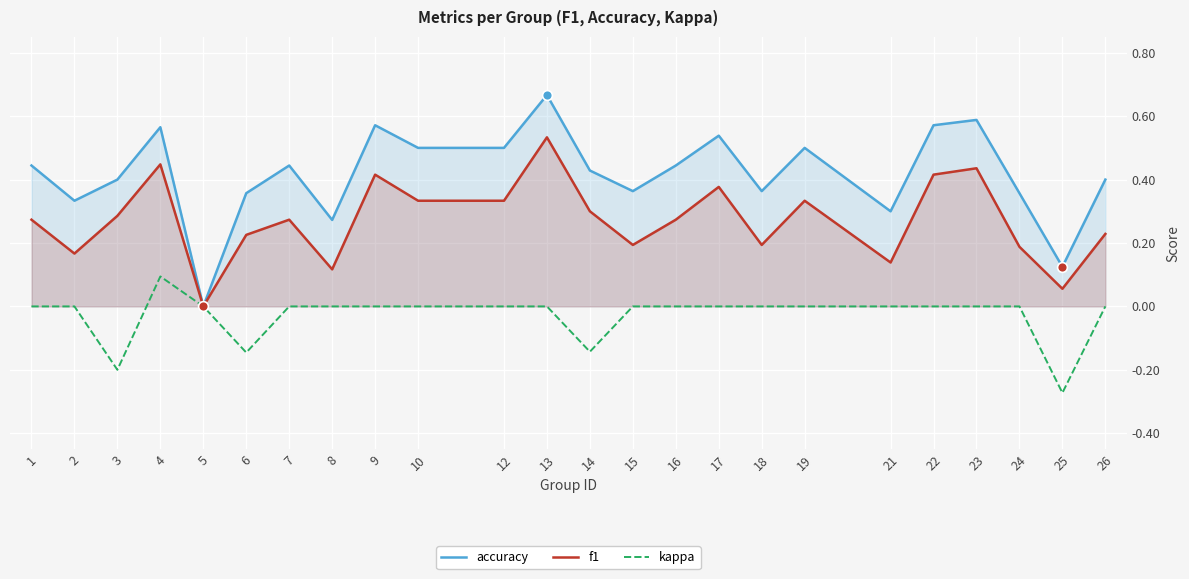

Which series has the widest spread of Y values?

accuracy